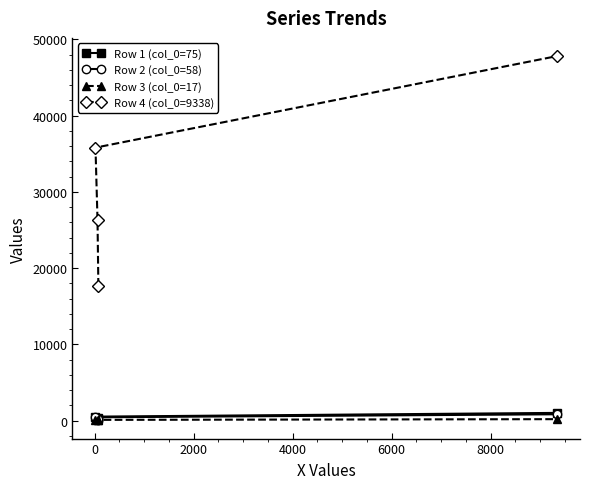

What are all the series names shown in the legend?

Row 1 (col_0=75), Row 2 (col_0=58), Row 3 (col_0=17), Row 4 (col_0=9338)